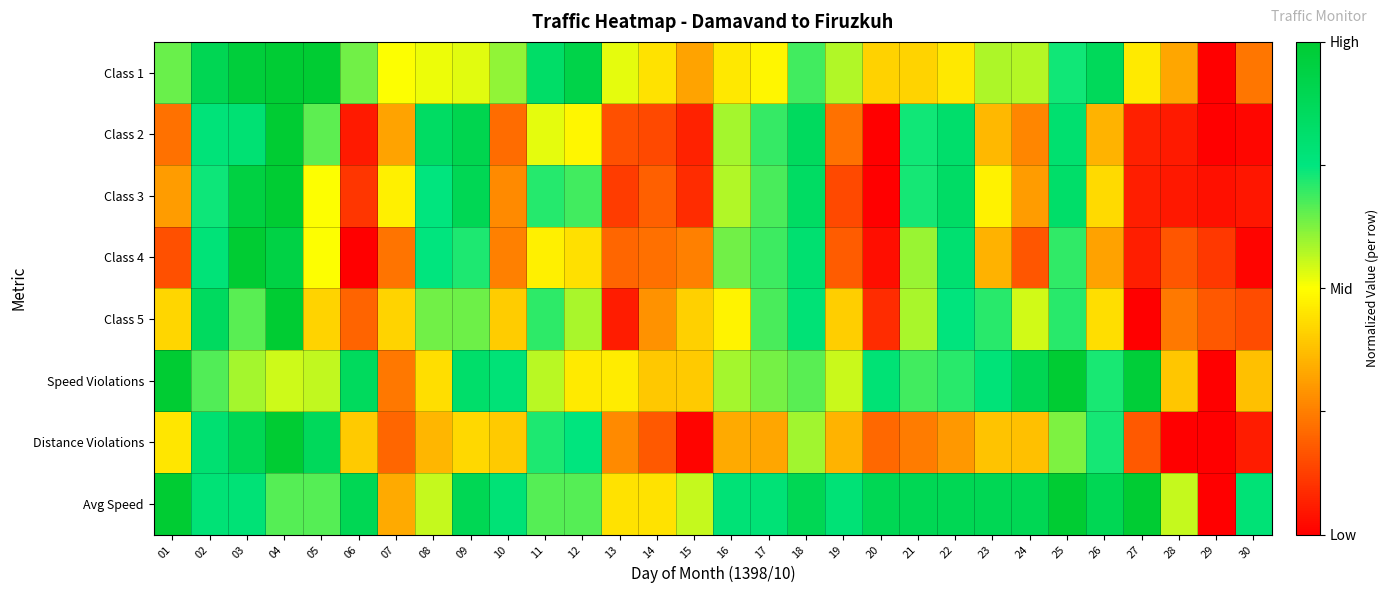

Which category has the lowest value across all series?

29